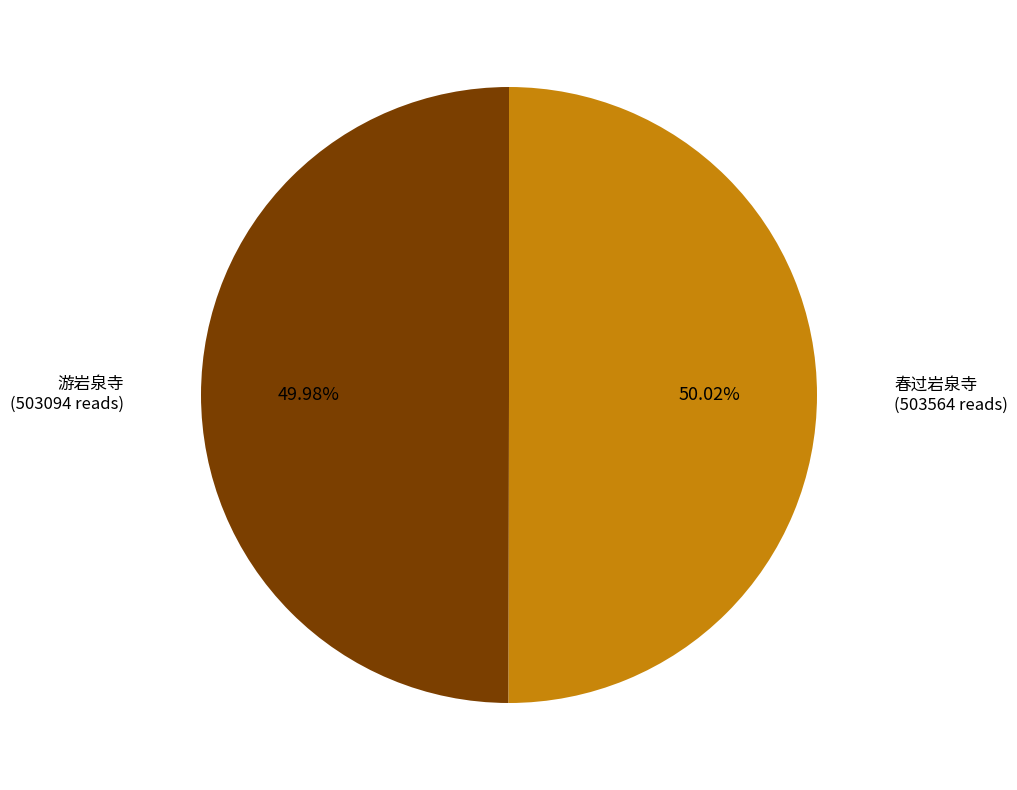

To the nearest percent, what portion does 春过岩泉寺 represent?

50%